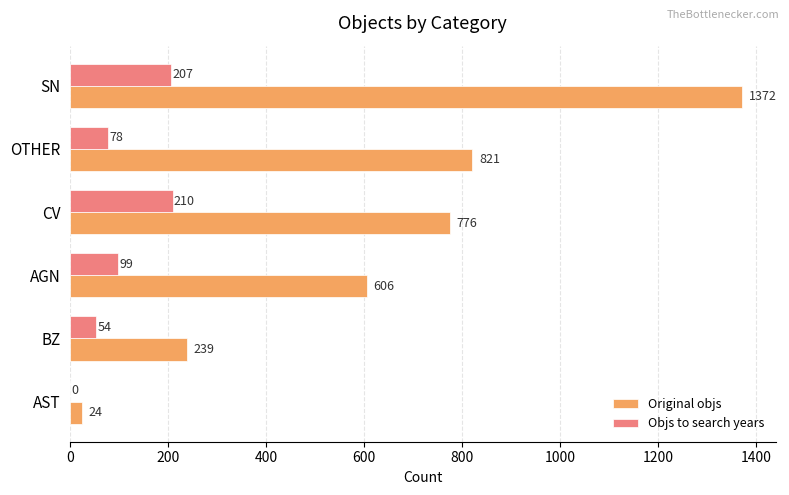

Which series changed the most between BZ and SN?

Original objs